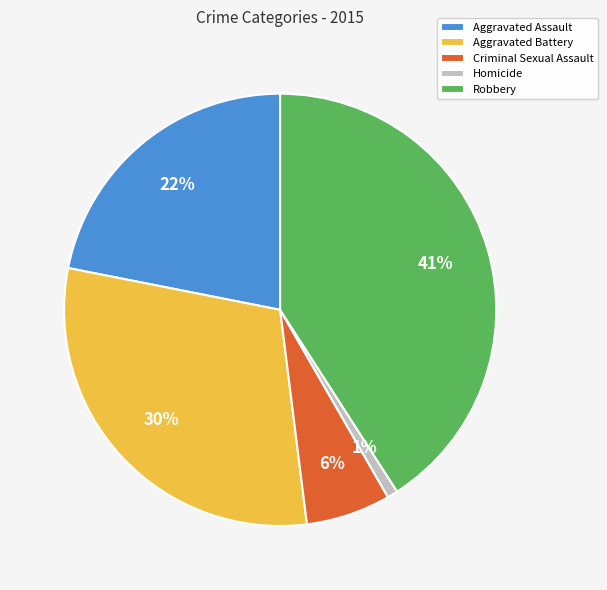

How many slices are in this pie chart?

5